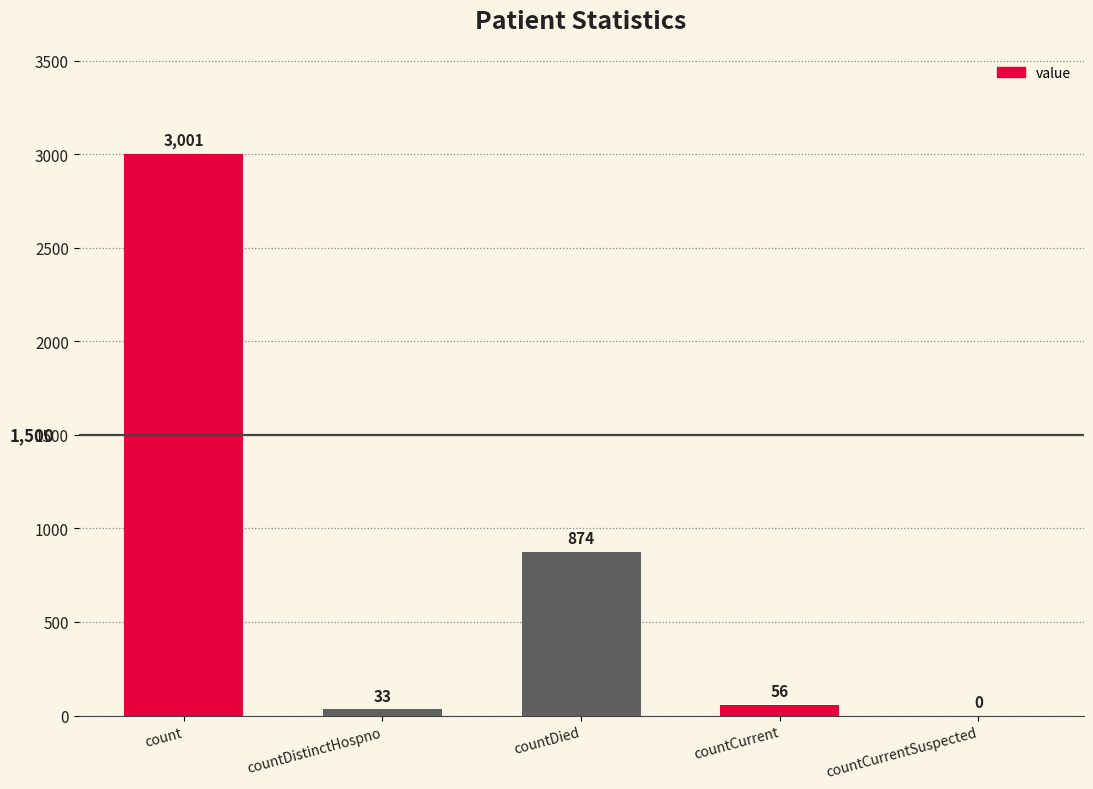

At which category does the chart reach its peak across all series?

count